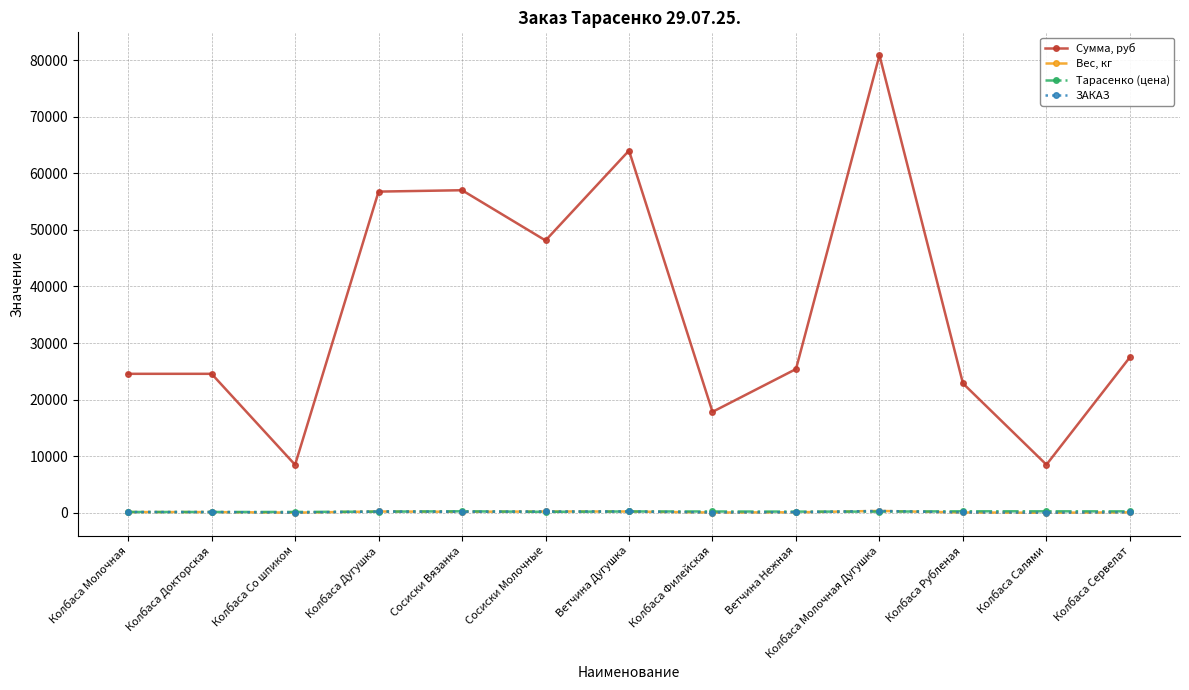

The value of Тарасенко (цена) at Сосиски Вязанка is 285.0. True or false?

True